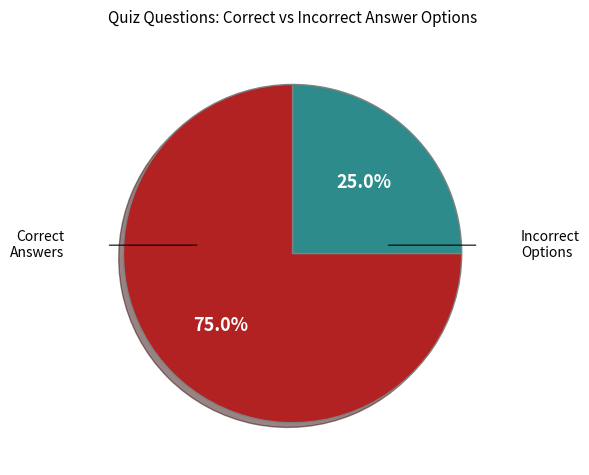

Does any single category account for the majority?

Yes